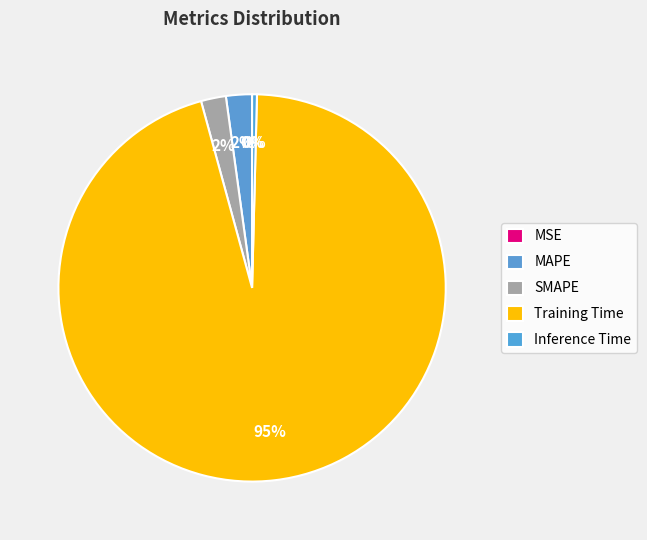

The Inference Time slice represents 0% of the pie. True or false?

True